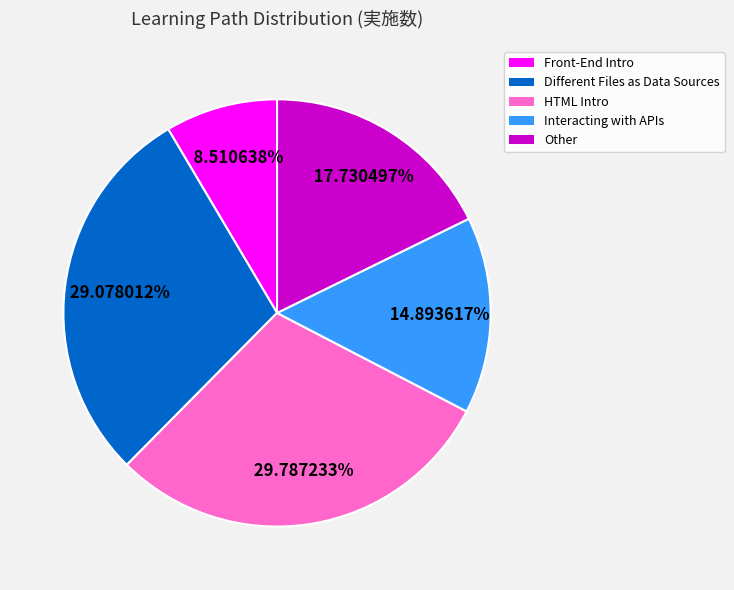

Is there any slice that represents more than half of the pie?

No